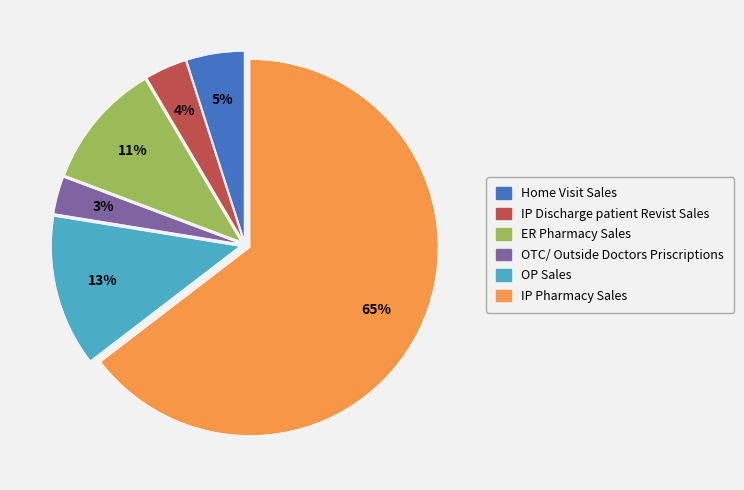

The IP Pharmacy Sales slice represents 65% of the pie. True or false?

True